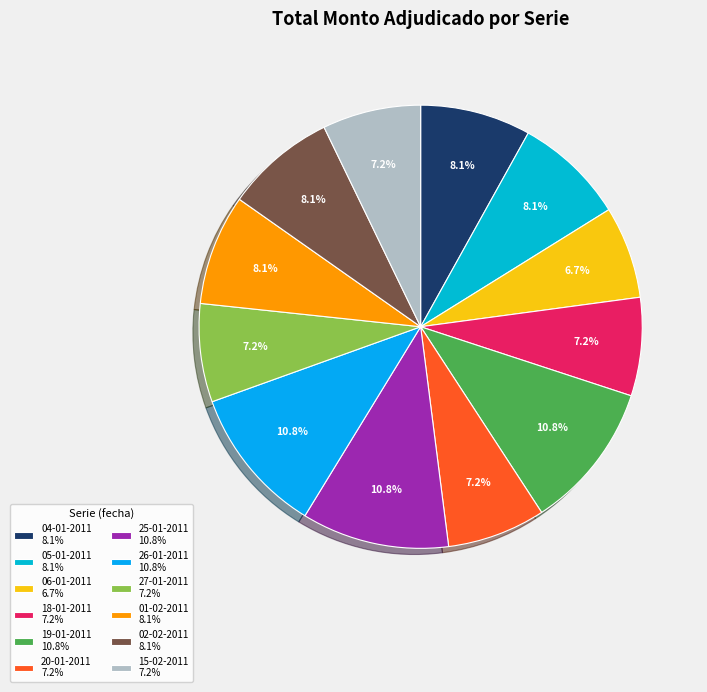

Which slice is the largest?

19-01-2011